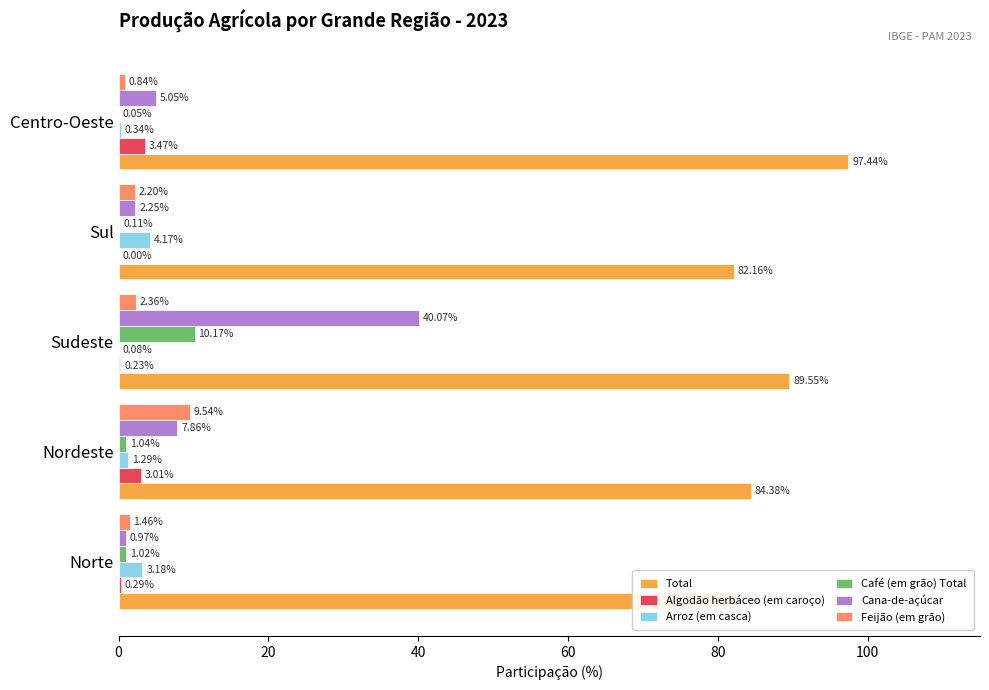

Count the number of data series in this chart.

6